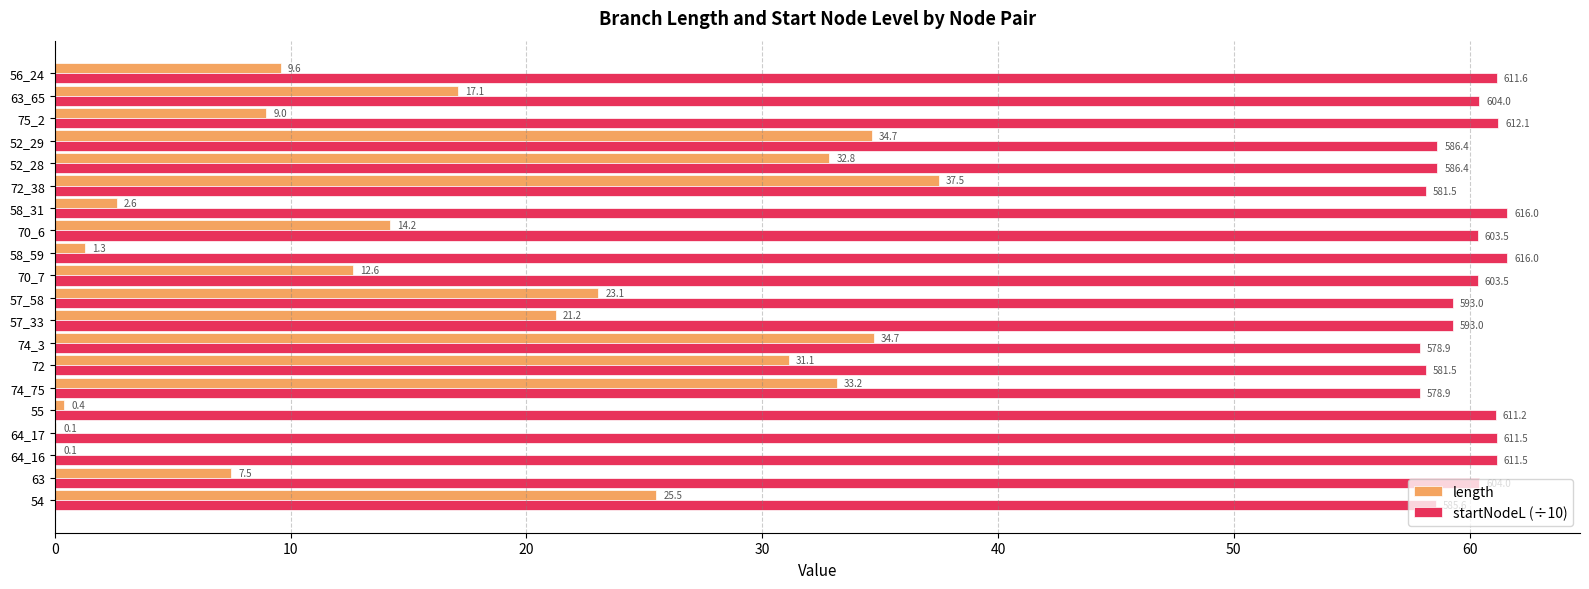

What value does the length series have at 56_24?

9.6